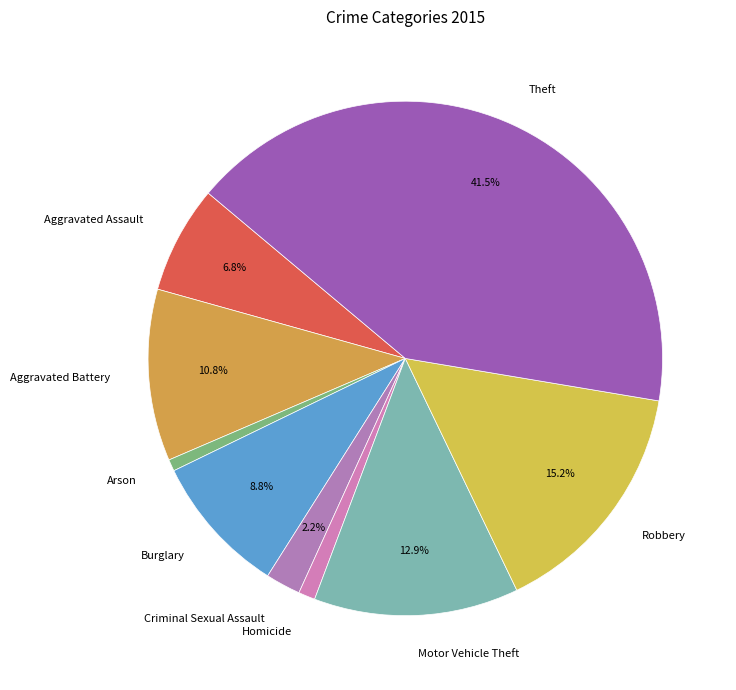

How many segments does this pie chart have?

9